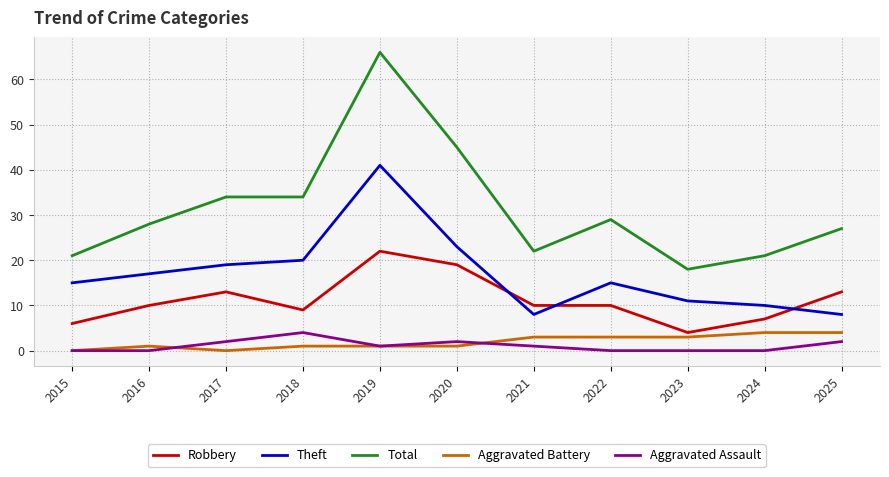

Where is the first local maximum for Robbery?

2017